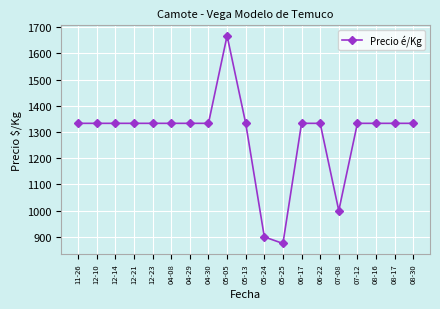

Approximately how many times larger is the value at 04-29 compared to 11-26?

1.0